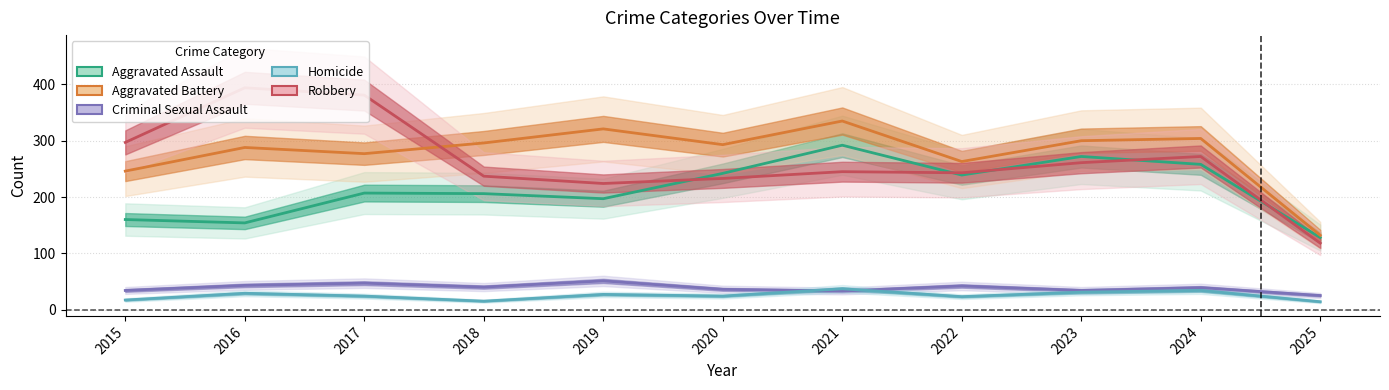

Reading right to left, extract all data points from this chart.

Aggravated Assault: 2025=128	2024=258	2023=272	2022=239	2021=292	2020=242	2019=197	2018=206	2017=207	2016=154	2015=160
Aggravated Battery: 2025=132	2024=304	2023=300	2022=263	2021=335	2020=293	2019=321	2018=296	2017=277	2016=288	2015=246
Criminal Sexual Assault: 2025=25	2024=39	2023=34	2022=42	2021=33	2020=36	2019=51	2018=40	2017=47	2016=43	2015=34
Homicide: 2025=14	2024=34	2023=31	2022=23	2021=37	2020=24	2019=27	2018=15	2017=24	2016=29	2015=17
Robbery: 2025=118	2024=272	2023=261	2022=243	2021=245	2020=233	2019=224	2018=237	2017=381	2016=394	2015=297